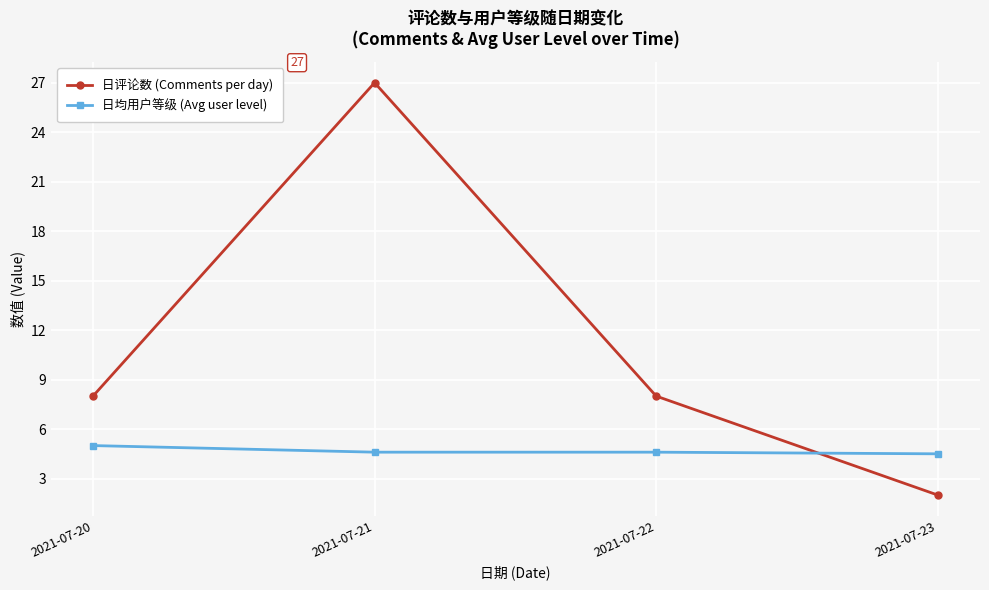

Rank the series at 2021-07-22 from highest to lowest value.

日评论数 (Comments per day), 日均用户等级 (Avg user level)